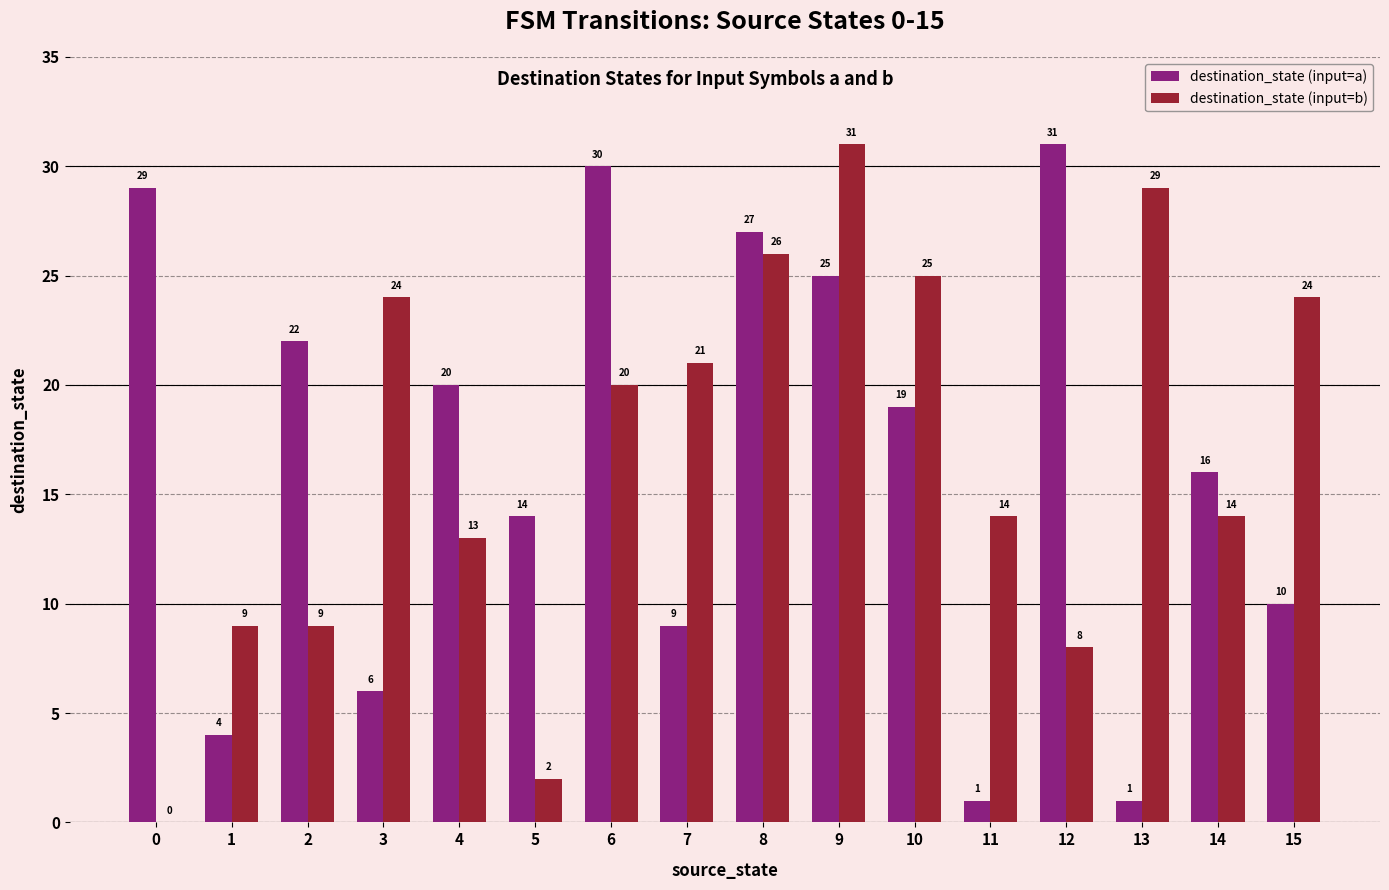

Reading right to left, what are all the values shown in this chart?

destination_state (input=a): 15=10	14=16	13=1	12=31	11=1	10=19	9=25	8=27	7=9	6=30	5=14	4=20	3=6	2=22	1=4	0=29
destination_state (input=b): 15=24	14=14	13=29	12=8	11=14	10=25	9=31	8=26	7=21	6=20	5=2	4=13	3=24	2=9	1=9	0=0